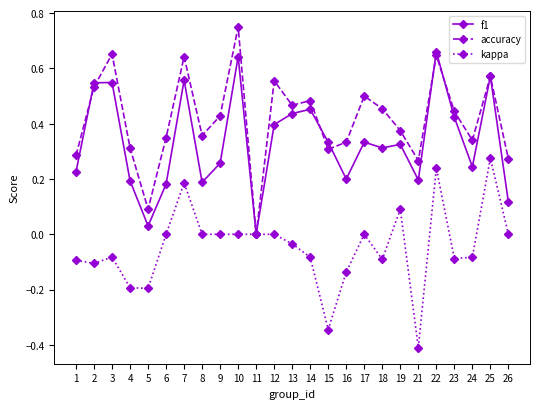

At which category does f1 reach its first local valley?

5